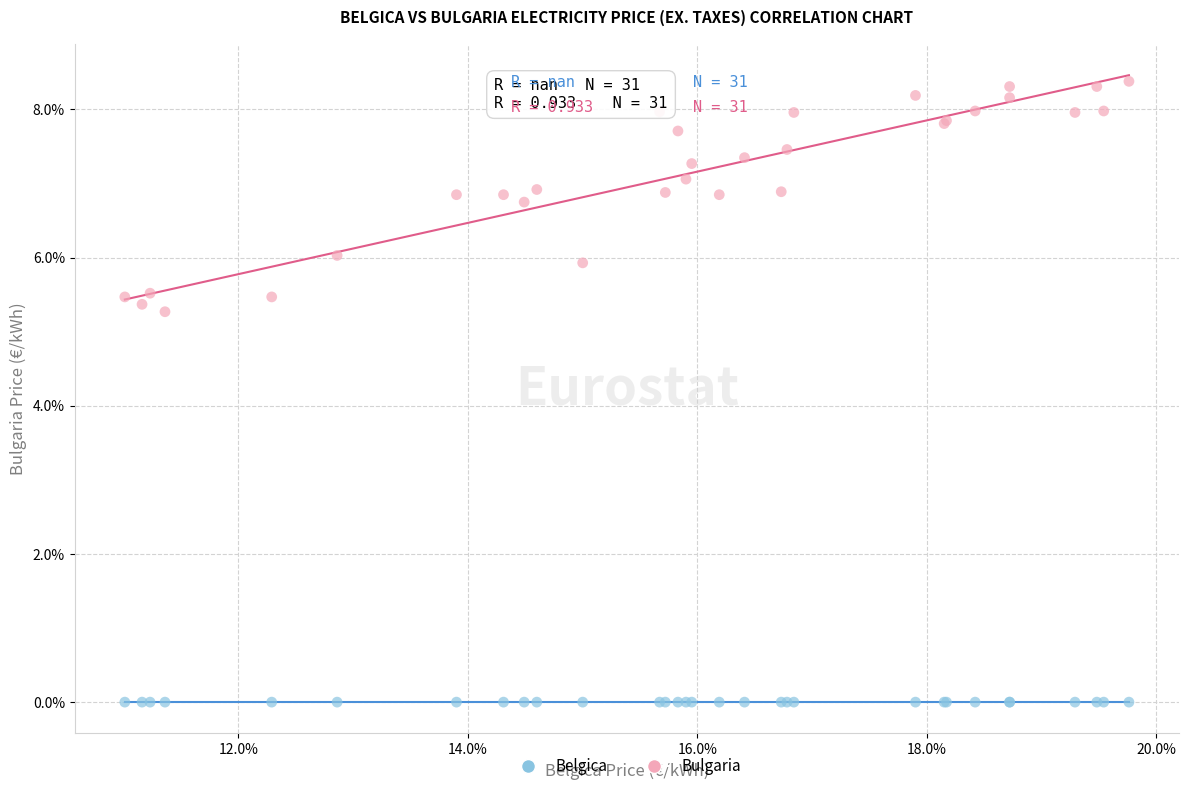

What are all the series names shown in the legend?

Belgica, Bulgaria